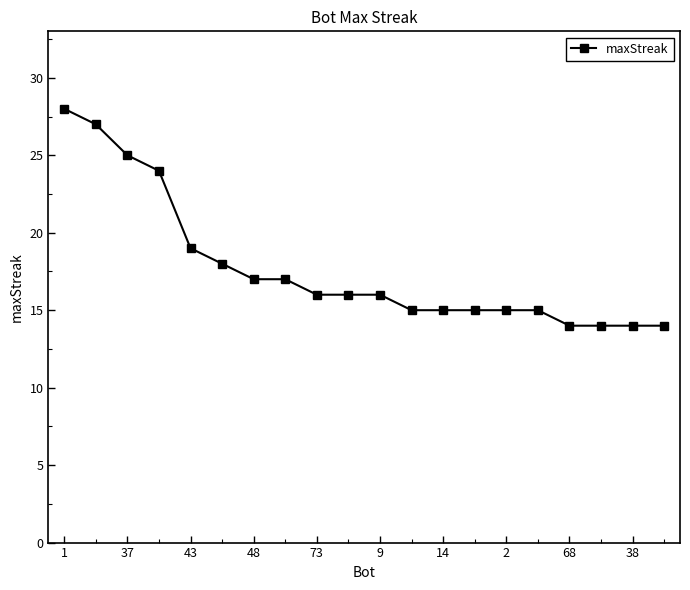

What is the minimum value shown in the chart?

14